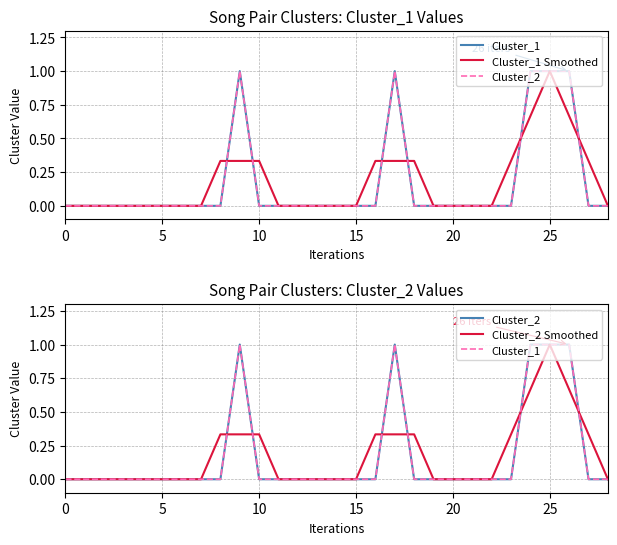

What is the difference between the maximum and second lowest values in the Cluster_2 Smoothed series?

1.0